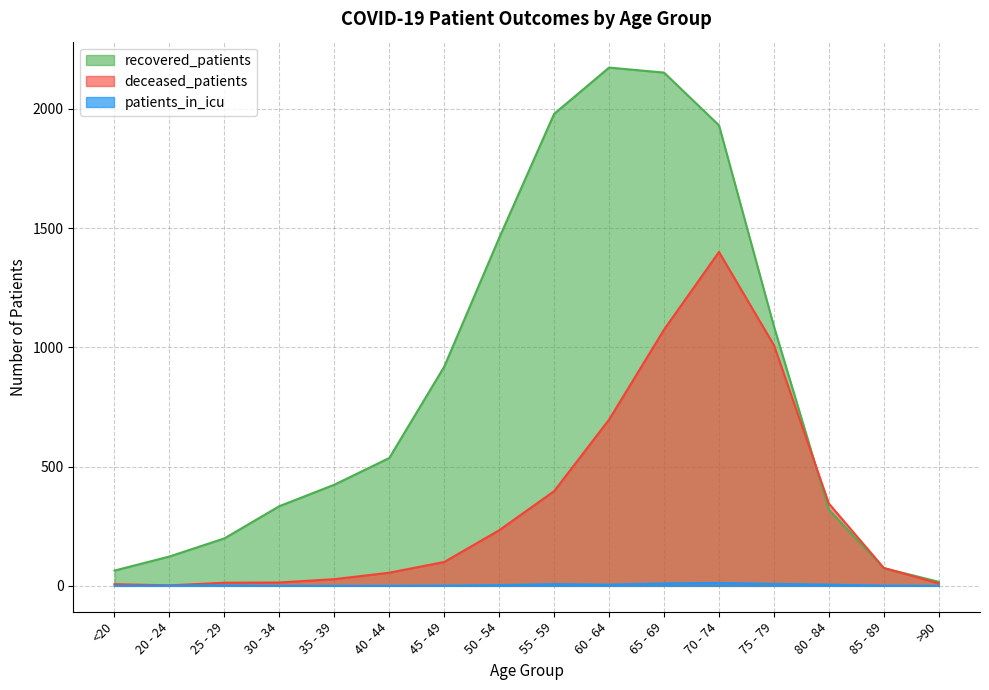

What is the minimum value for deceased_patients?

2